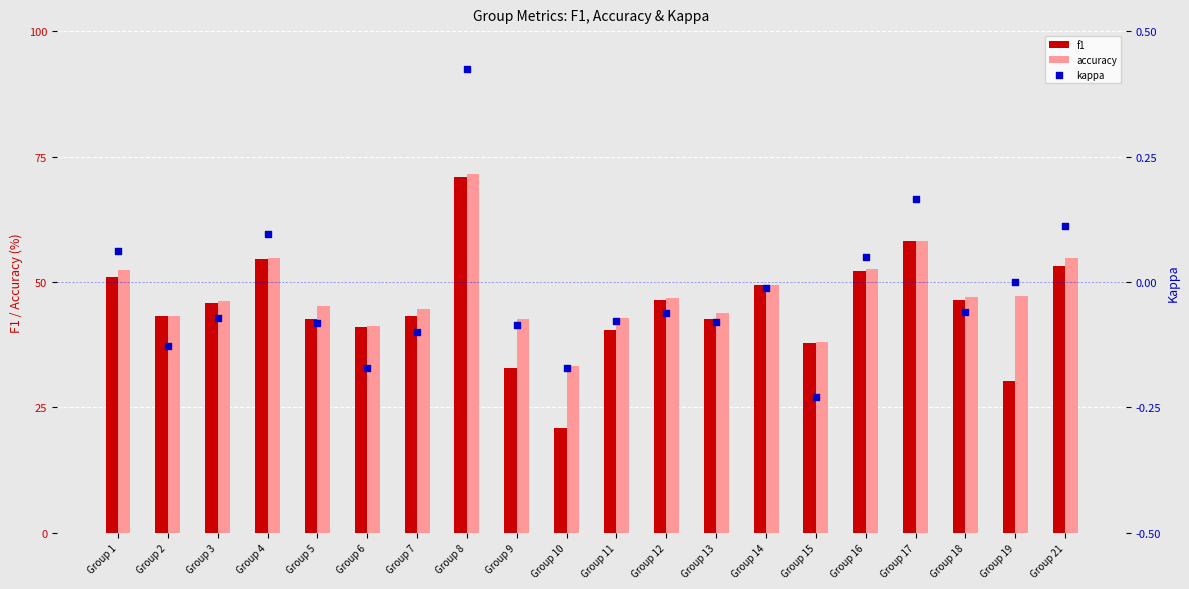

What is the total value across all series at Group 2?

86.4